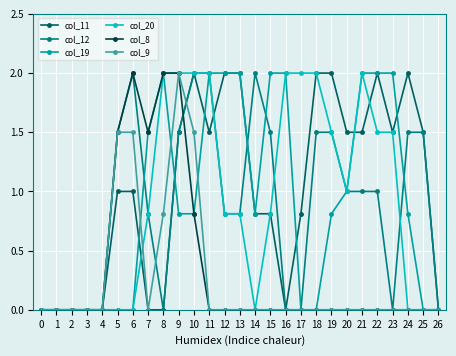

What is the greatest value displayed?

2.0